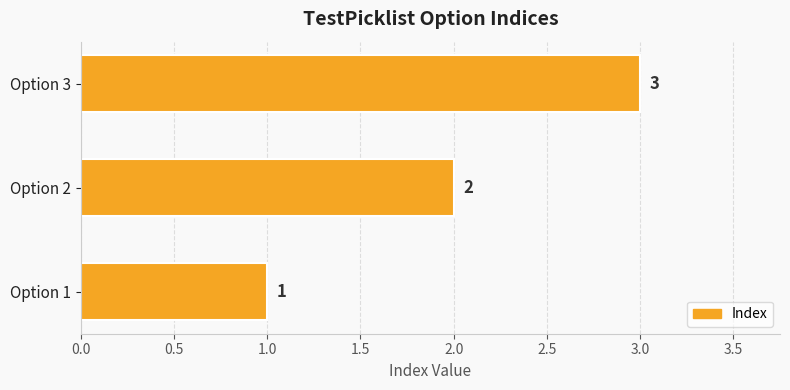

The value at Option 1 is 1. True or false?

True